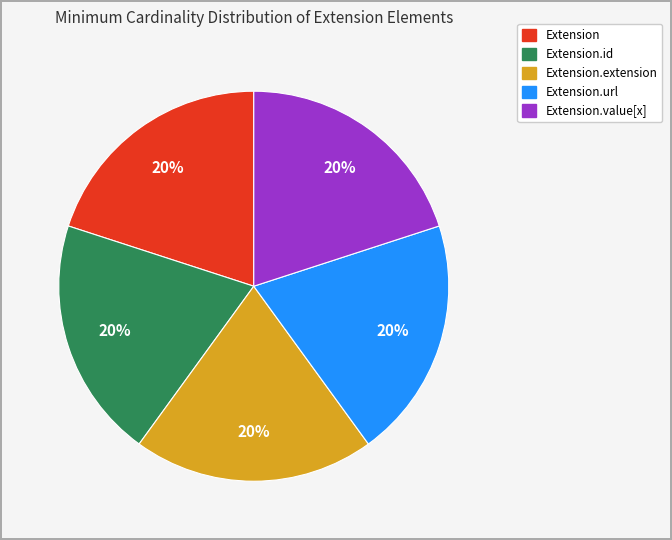

To the nearest percent, what is the average slice percentage?

20%